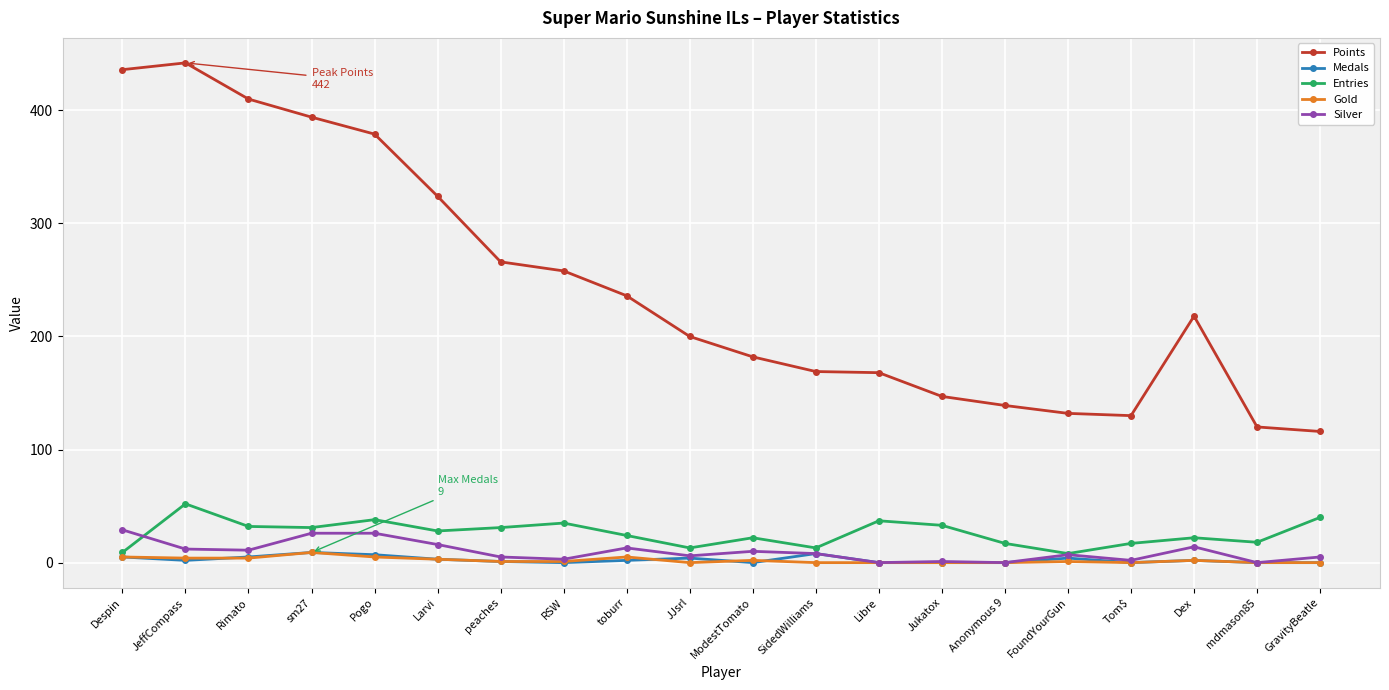

The Points series shows 327 at ModestTomato. True or false?

False